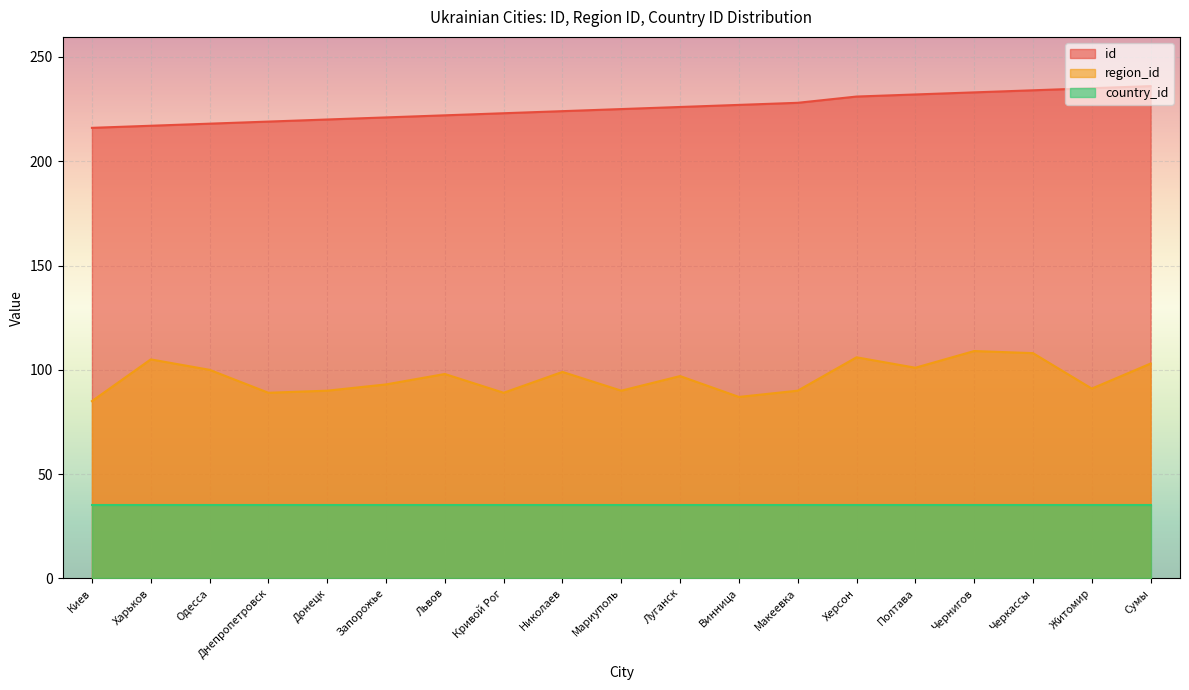

What is the label of the 19th point from the left?

Сумы